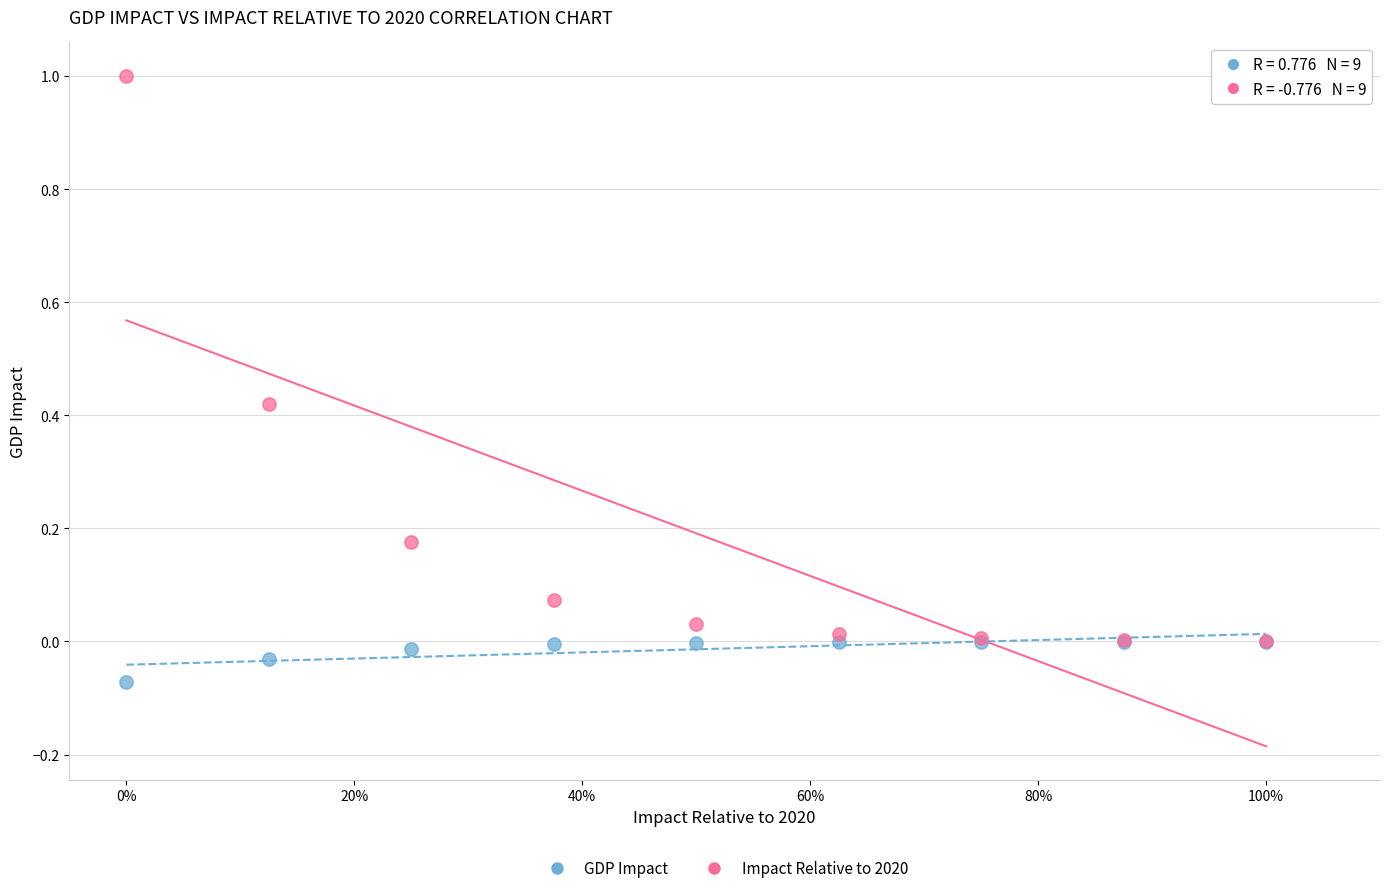

Which series has the largest Y range (max minus min)?

Impact Relative to 2020